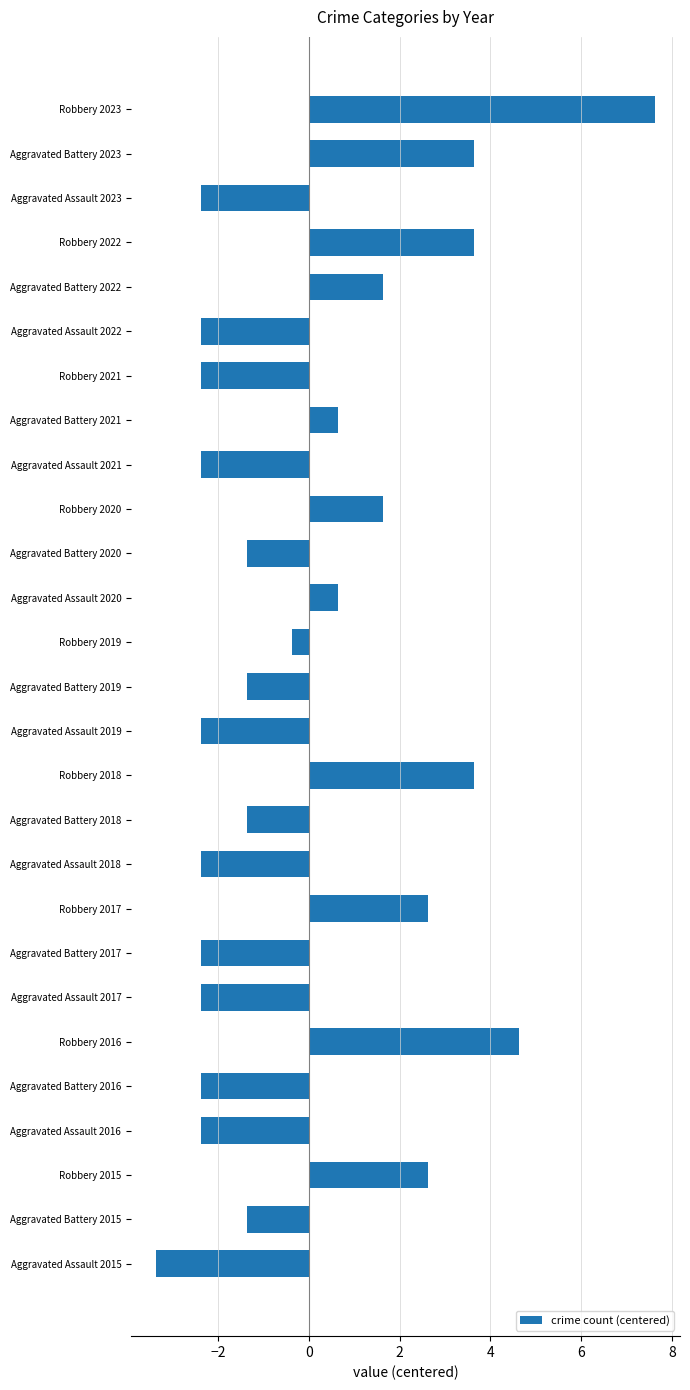

What is the difference between the values at Aggravated Assault 2022 and Aggravated Battery 2019?

1.0